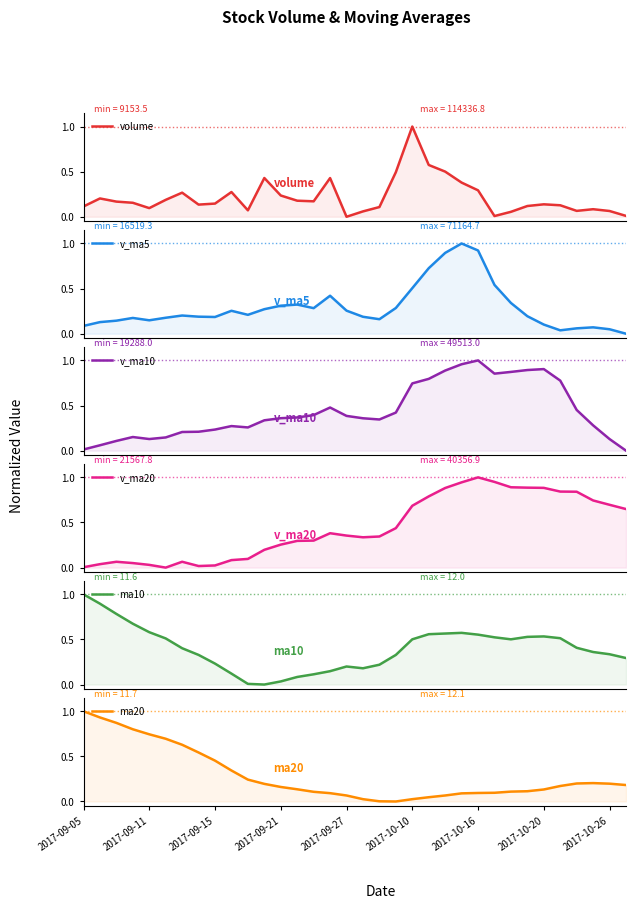

How many interior local valleys does the ma20 series have?

1